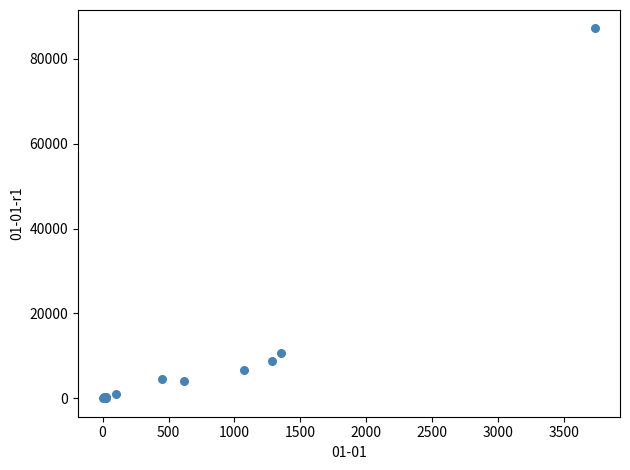

What Y value in the scatter plot is closest to 43572?

10751.7